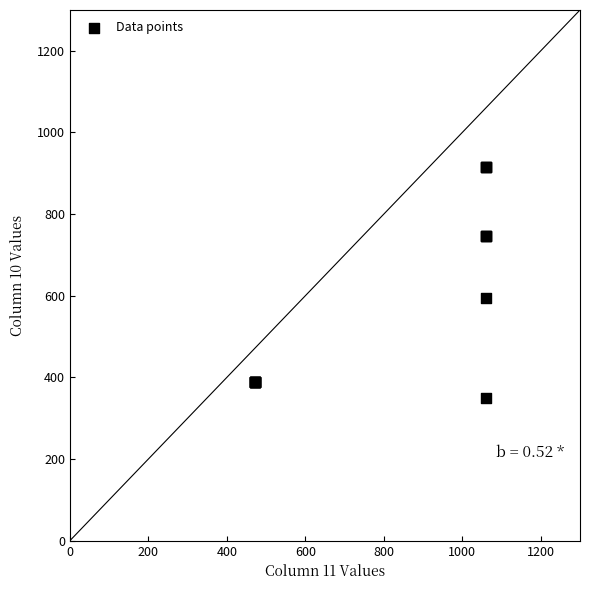

What Y value in the scatter plot is closest to 633?

593.4